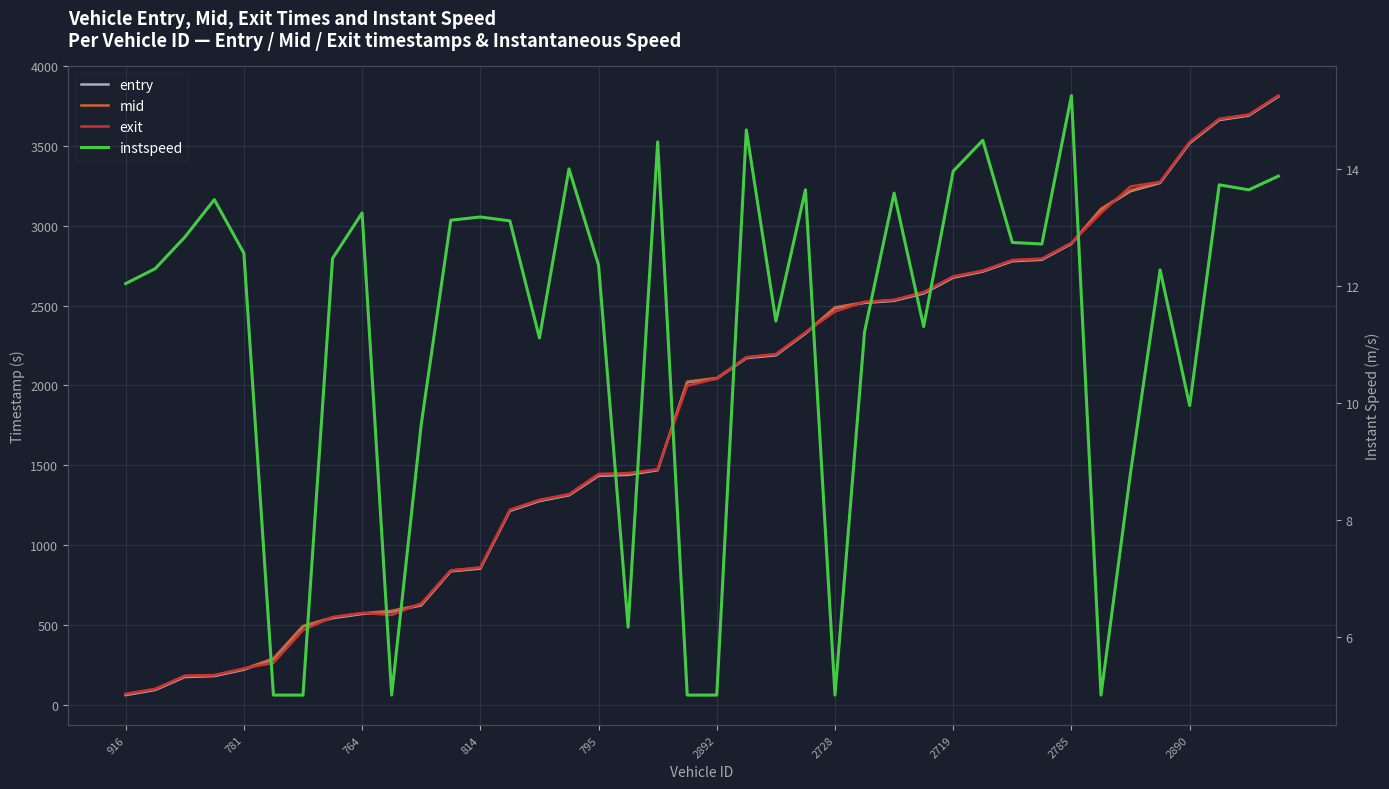

Reading left to right, list all the values displayed in this chart.

entry: 61.0	93.0	174.0	180.0	220.0	286.0	490.6	543.0	569.0	584.0	623.0	836.0	853.0	1214.0	1276.0	1312.0	1434.0	1440.0	1469.0	2020.0	2042.0	2171.0	2189.0	2325.0	2485.0	2517.0	2530.0	2576.0	2675.0	2713.0	2778.0	2787.0	2887.0	3102.0	3217.0	3268.0	3517.0	3662.0	3690.0	3809.0
mid: 65.5	97.5	178.6	184.2	224.6	290.4	494.1	547.6	573.4	589.1	627.4	840.4	857.5	1218.6	1281.0	1316.1	1438.5	1446.0	1473.2	2024.2	2047.2	2175.2	2194.2	2329.3	2489.5	2521.0	2534.2	2581.1	2679.3	2717.3	2782.5	2791.6	2891.1	3106.4	3222.0	3272.5	3522.3	3666.3	3694.3	3813.3
exit: 69.2	99.7	183.0	186.3	228.0	262.4	467.5	549.8	575.5	562.8	635.6	842.4	860.9	1221.9	1283.5	1319.0	1445.8	1451.1	1475.1	1997.6	2043.4	2177.0	2196.6	2332.7	2462.8	2523.8	2536.2	2584.8	2683.0	2719.1	2785.8	2794.1	2892.9	3079.6	3246.2	3274.7	3524.9	3670.0	3696.4	3815.2
instspeed: 12.0	12.3	12.8	13.5	12.6	5.0	5.0	12.5	13.2	5.0	9.6	13.1	13.2	13.1	11.1	14.0	12.4	6.2	14.5	5.0	5.0	14.7	11.4	13.6	5.0	11.2	13.6	11.3	14.0	14.5	12.7	12.7	15.3	5.0	8.8	12.3	10.0	13.7	13.6	13.9